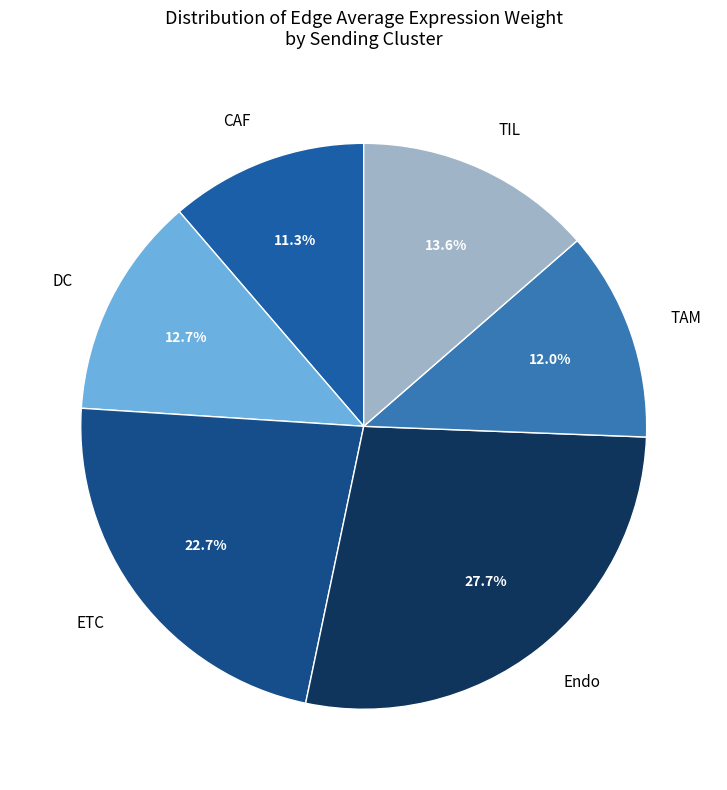

What is the total percentage of ETC and DC?

35.4%